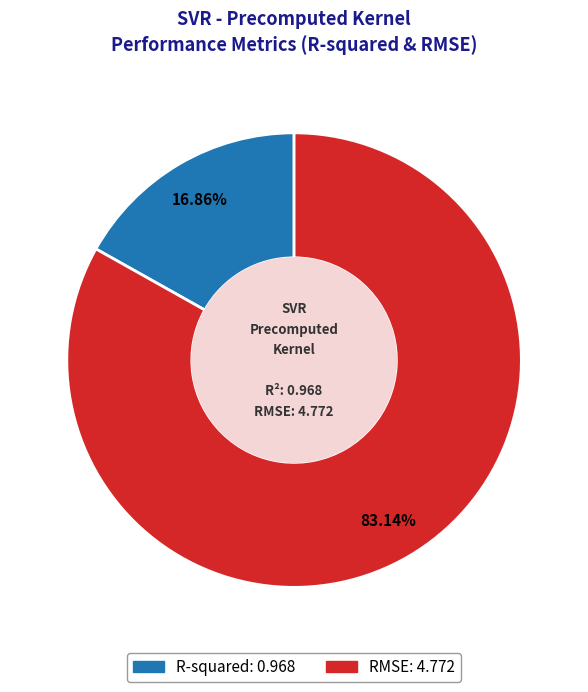

To the nearest percent, what percentage of the pie is R-squared?

17%